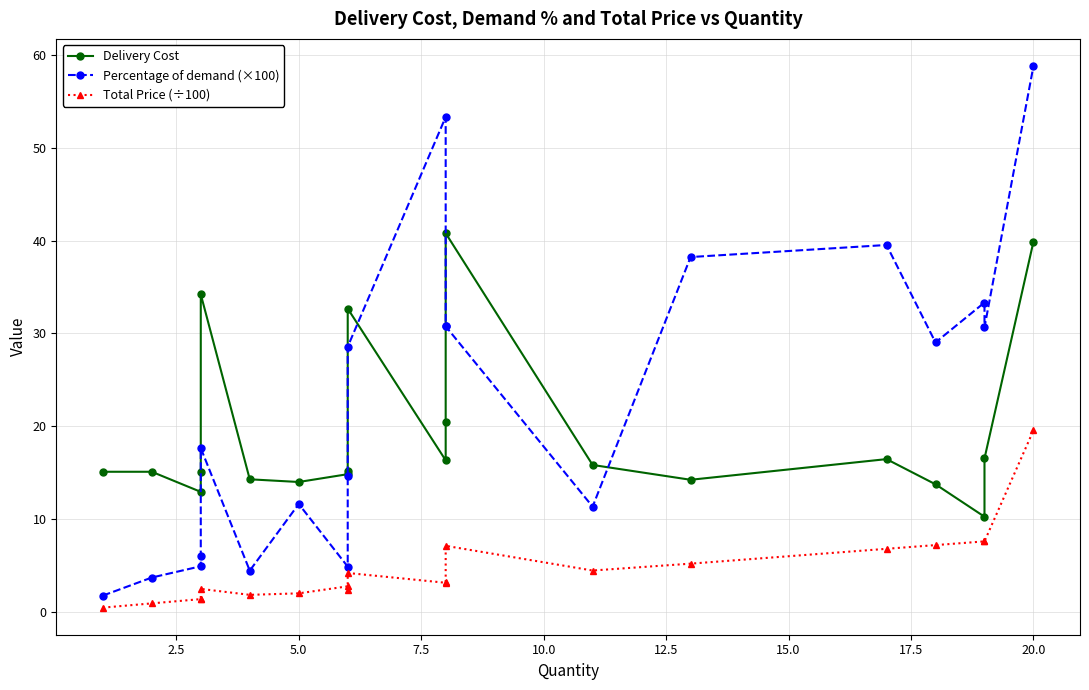

Is it true that Total Price (÷100) equals 0.7 at 7.5?

False